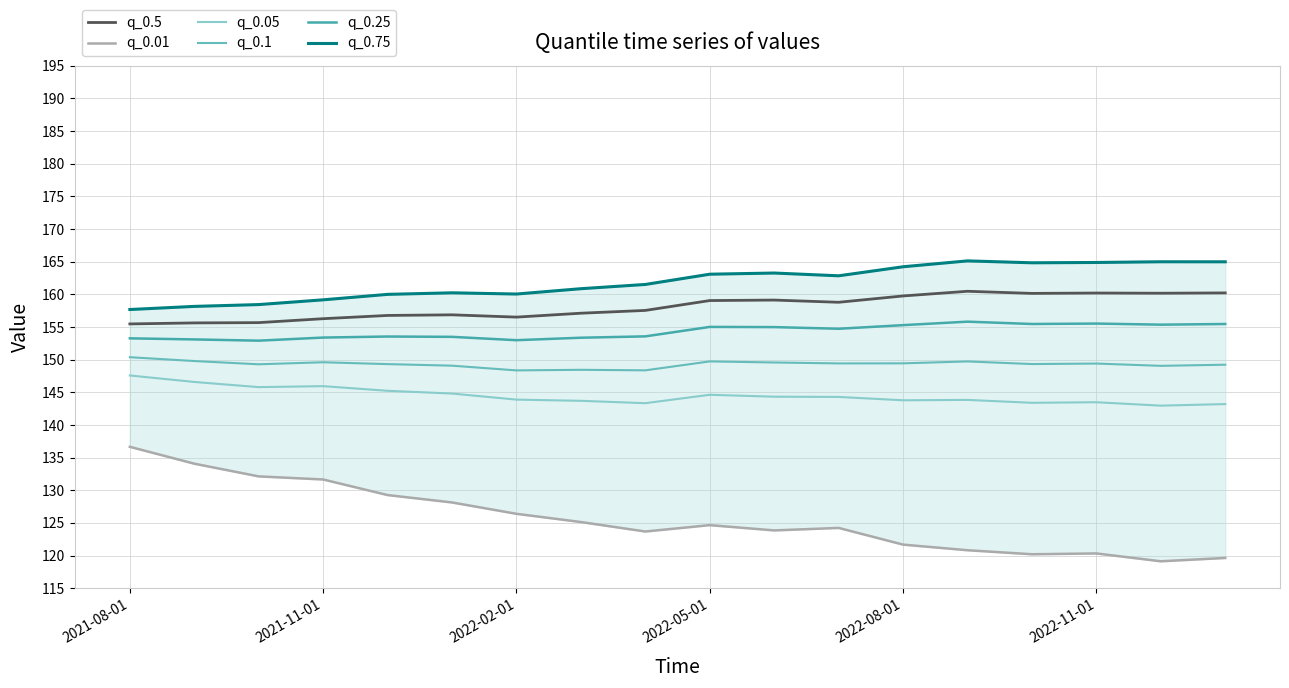

What is the lowest value of the q_0.25 series?

152.9